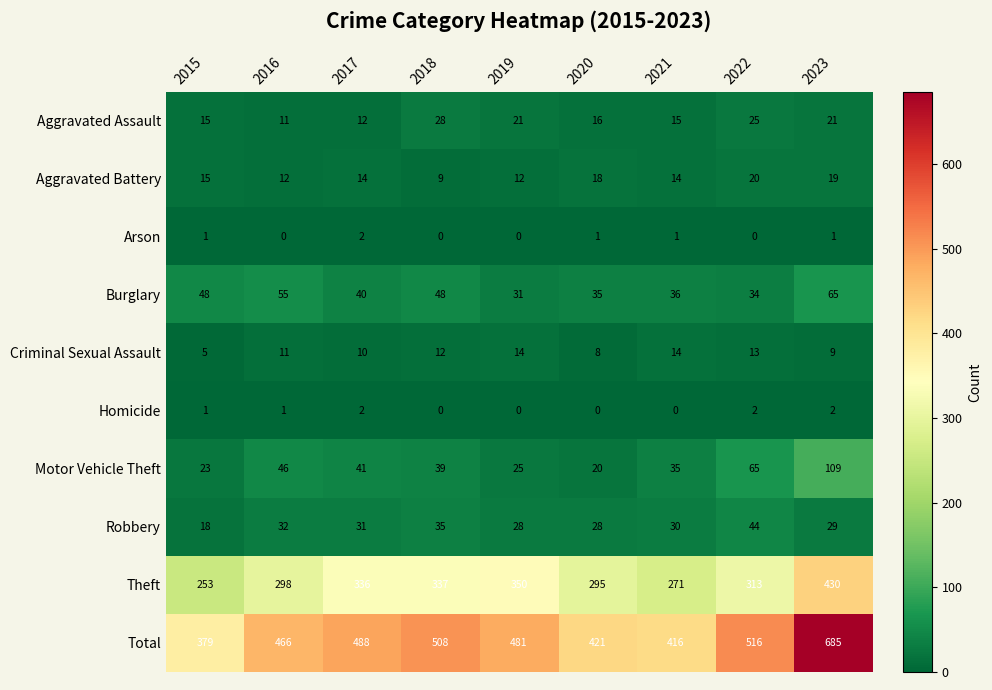

Between 2018 and 2023, which series saw the biggest shift?

Total